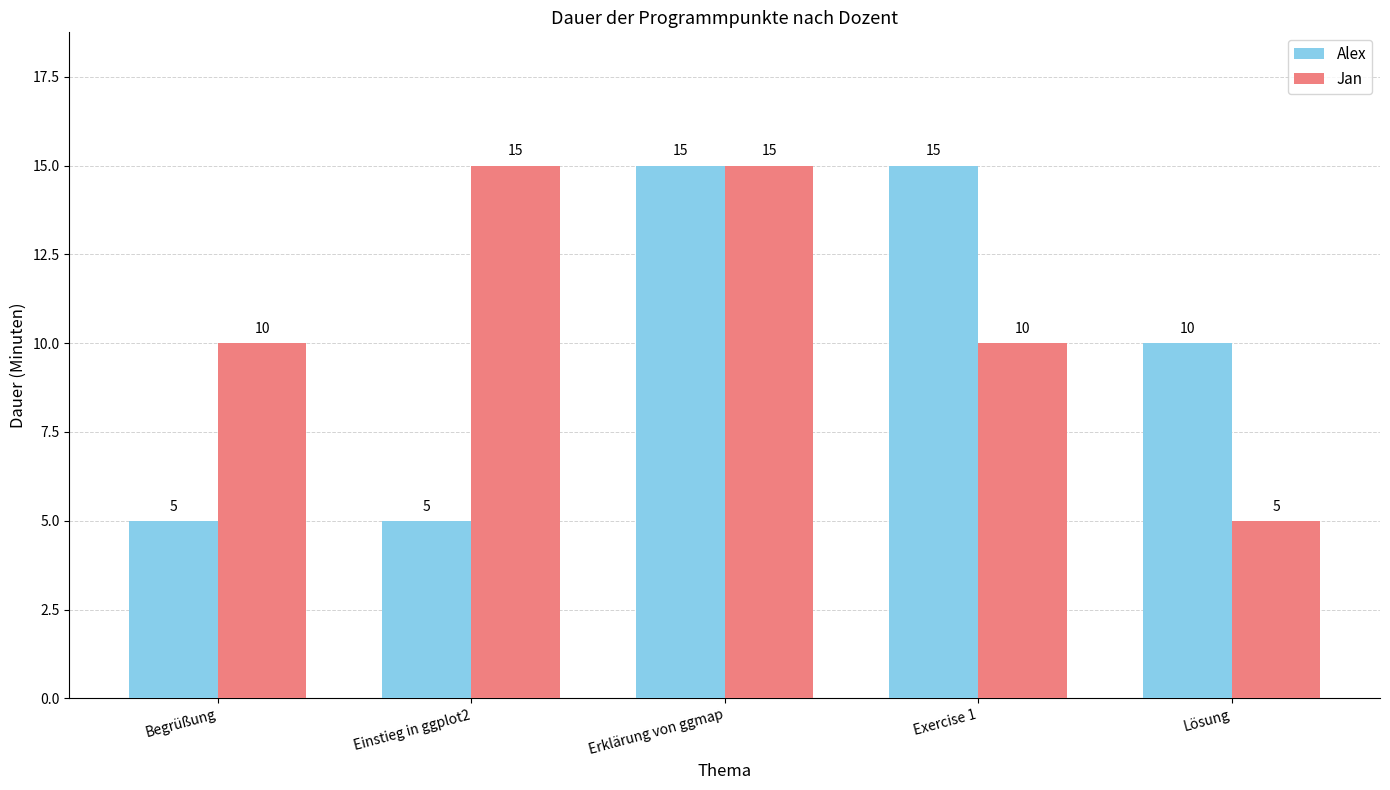

What is the label of the 5th bar from the left?

Lösung